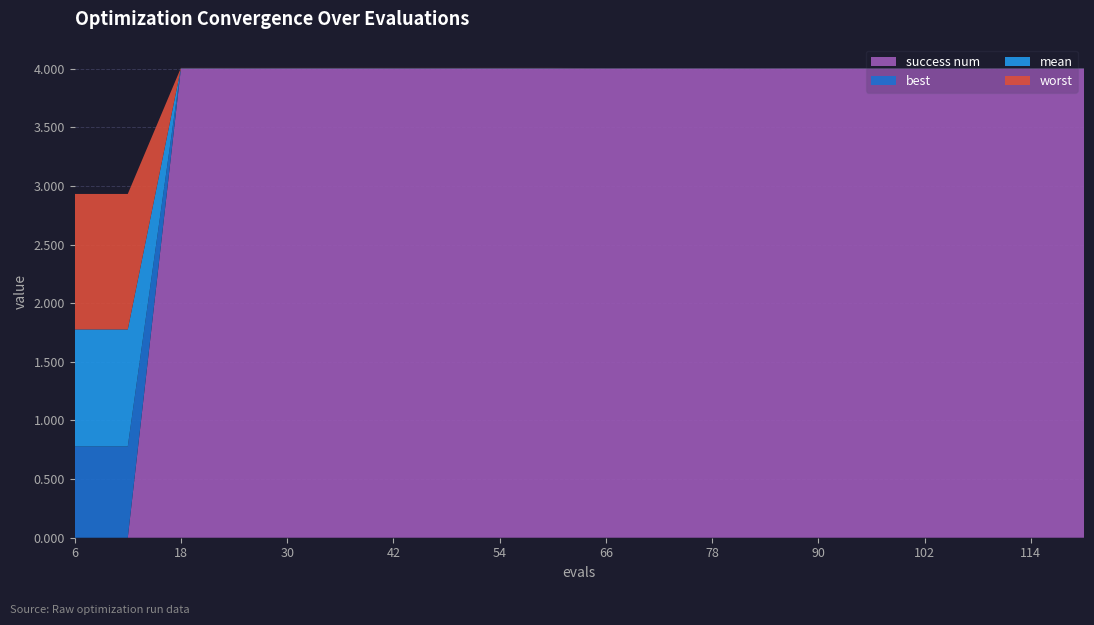

Reading left to right, what are all the values shown in this chart?

mean: 6=1.0	12=1.0	18=0.0	24=0.0	30=0.0	36=0.0	42=0.0	48=0.0	54=0.0	60=0.0	66=0.0	72=0.0	78=0.0	84=0.0	90=0.0	96=0.0	102=0.0	108=0.0	114=0.0	120=0.0
best: 6=0.8	12=0.8	18=0.0	24=0.0	30=0.0	36=0.0	42=0.0	48=0.0	54=0.0	60=0.0	66=0.0	72=0.0	78=0.0	84=0.0	90=0.0	96=0.0	102=0.0	108=0.0	114=0.0	120=0.0
worst: 6=1.2	12=1.2	18=0.0	24=0.0	30=0.0	36=0.0	42=0.0	48=0.0	54=0.0	60=0.0	66=0.0	72=0.0	78=0.0	84=0.0	90=0.0	96=0.0	102=0.0	108=0.0	114=0.0	120=0.0
success num: 6=0.0	12=0.0	18=4.0	24=4.0	30=4.0	36=4.0	42=4.0	48=4.0	54=4.0	60=4.0	66=4.0	72=4.0	78=4.0	84=4.0	90=4.0	96=4.0	102=4.0	108=4.0	114=4.0	120=4.0